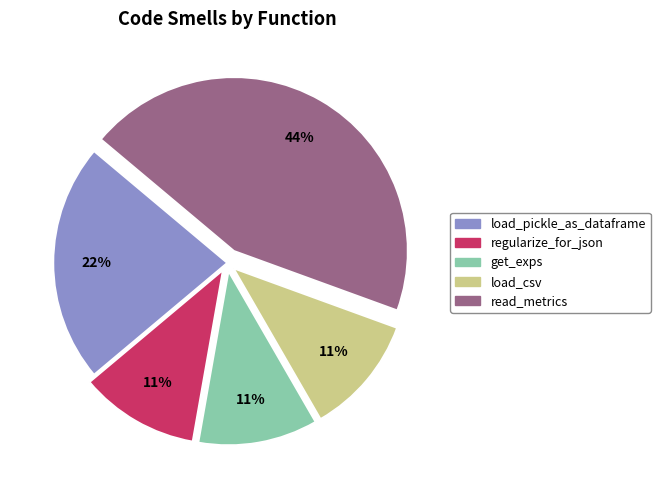

How many segments does this pie chart have?

5